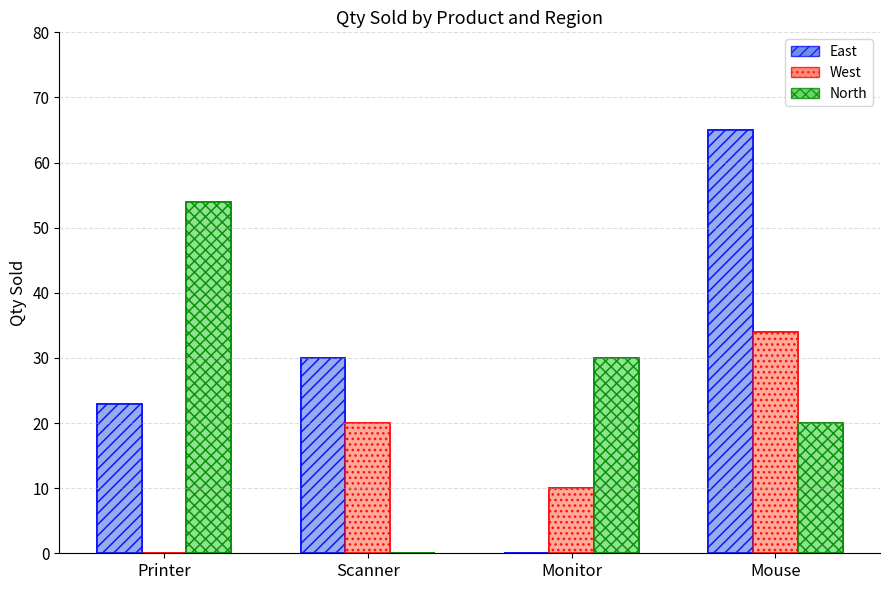

Reading left to right, what are all the values shown in this chart?

East: 23	30	0	65
West: 0	20	10	34
North: 54	0	30	20